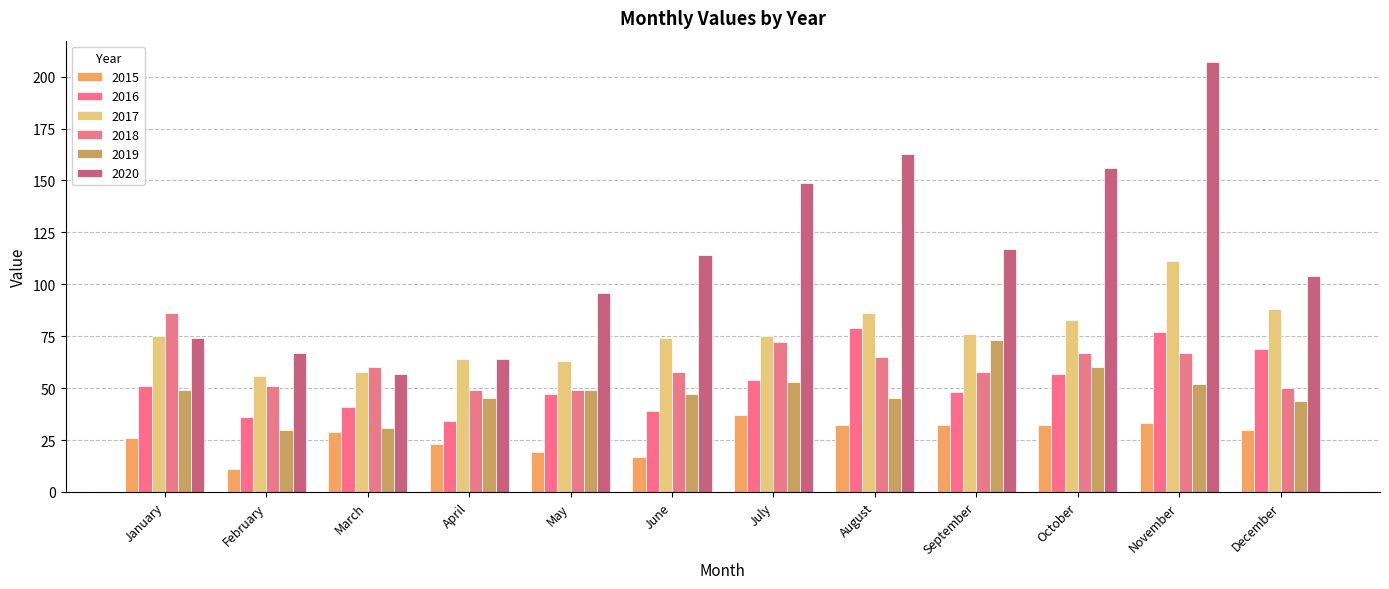

At which label is 2016 closest to 56?

October